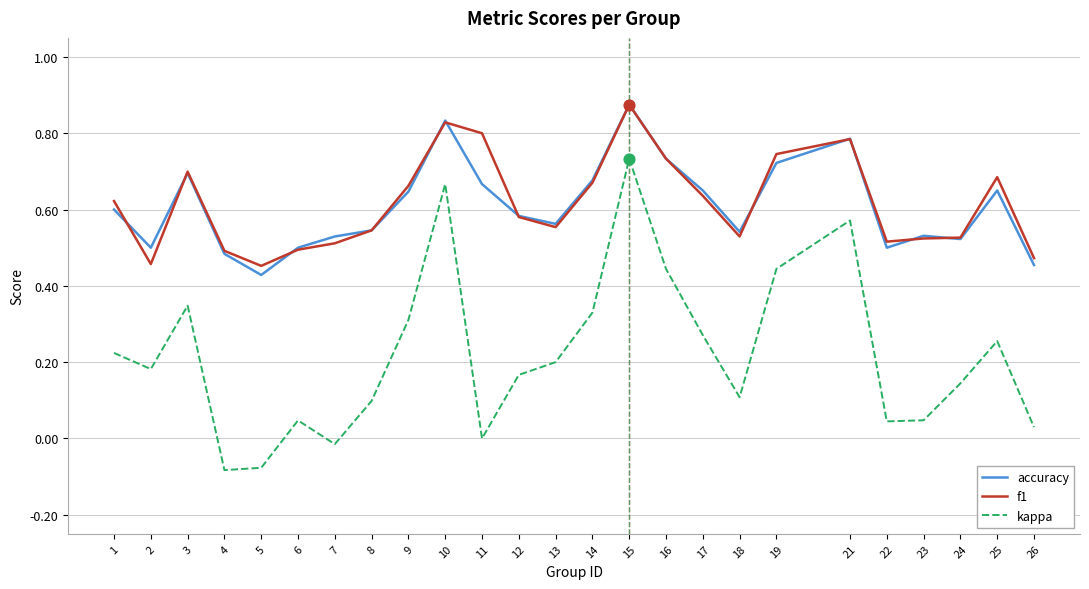

What are all the series names shown in the legend?

accuracy, f1, kappa